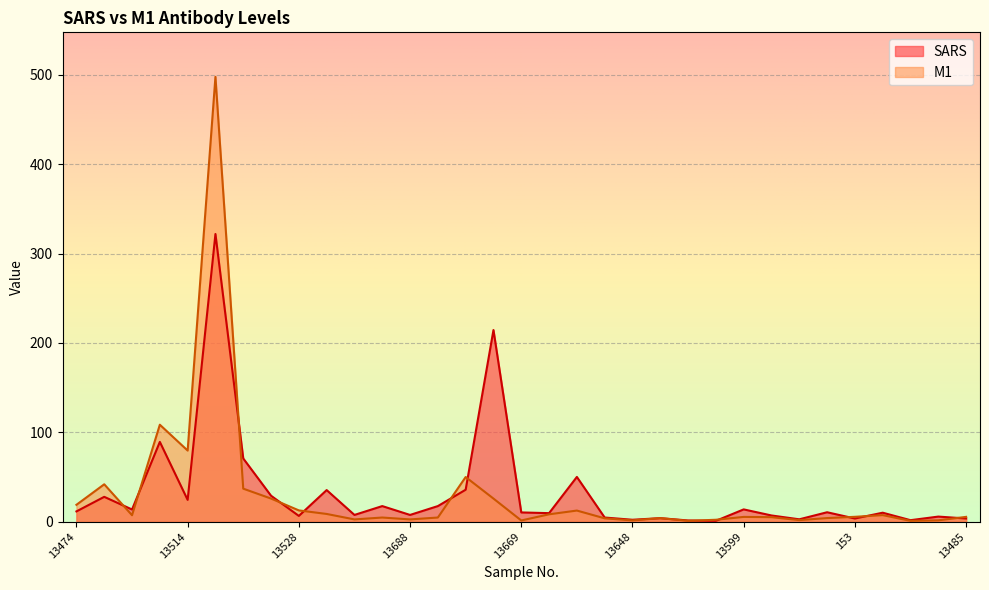

What is the value of the M1 point at the 5th from the left?

79.6